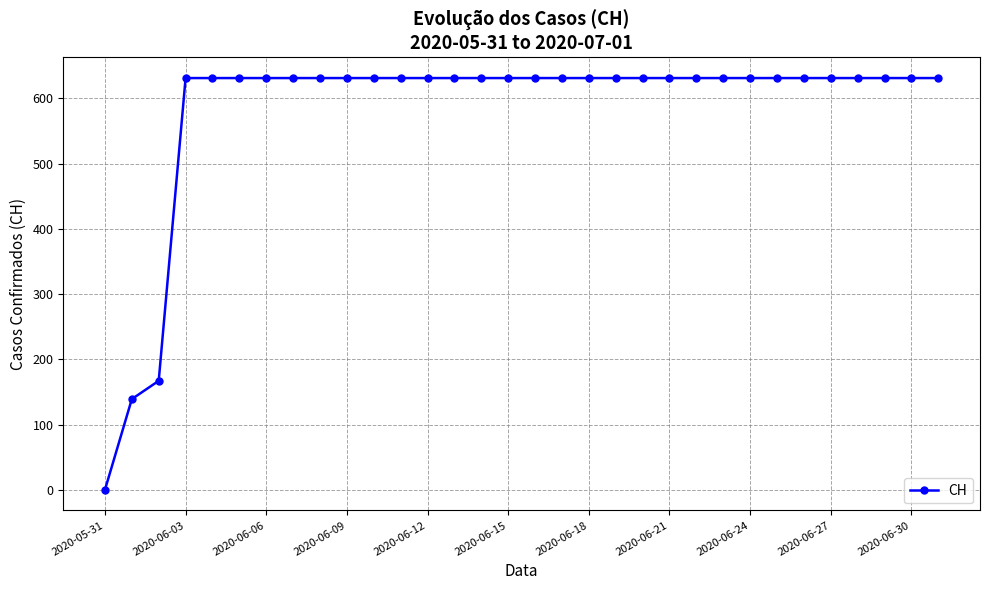

What is the sum of all values?

18605